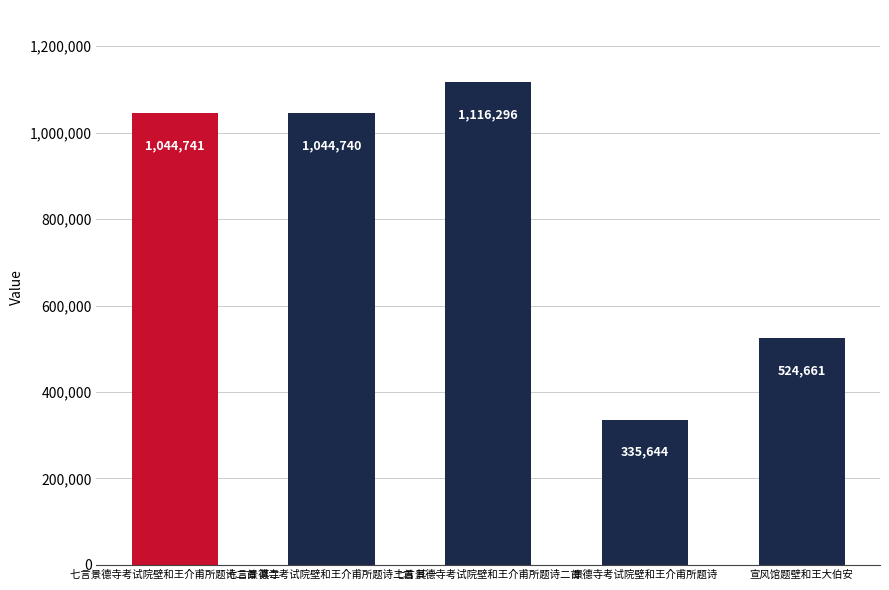

Which category has the lowest value across all series?

景德寺考试院壁和王介甫所题诗